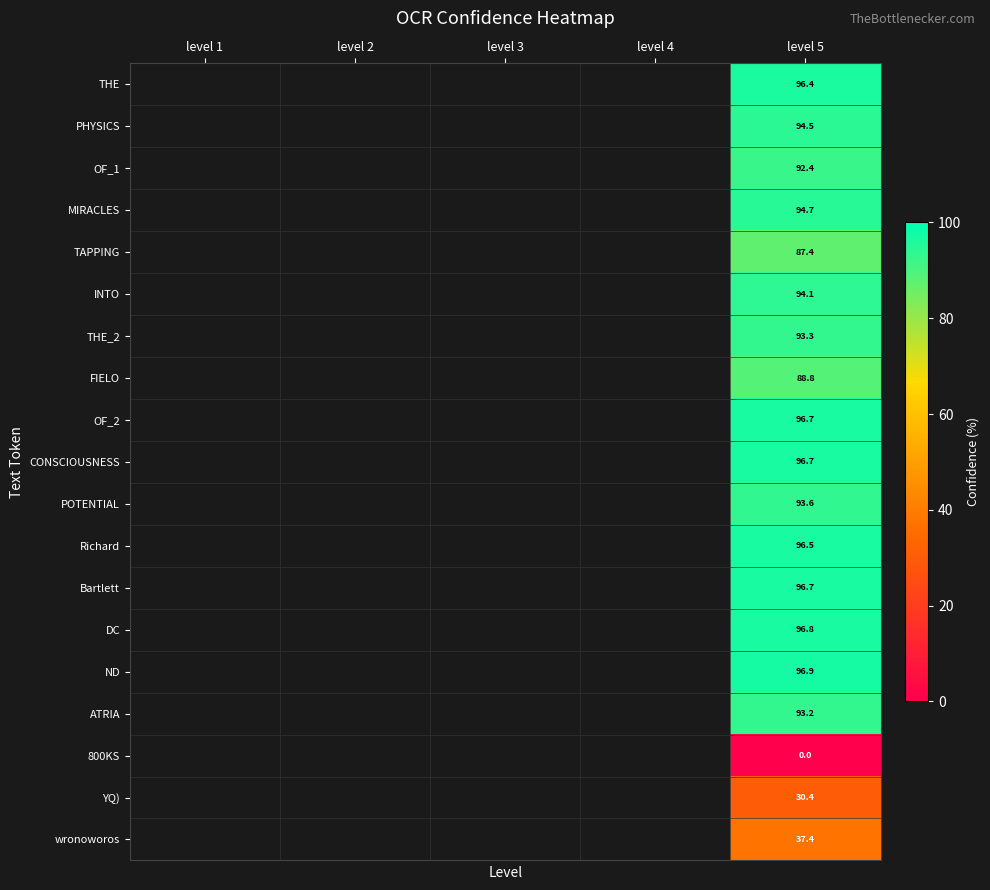

At level 4, list the series in order from largest to smallest.

THE, PHYSICS, OF_1, MIRACLES, TAPPING, INTO, THE_2, FIELO, OF_2, CONSCIOUSNESS, POTENTIAL, Richard, Bartlett, DC, ND, ATRIA, 800KS, YQ), wronoworos